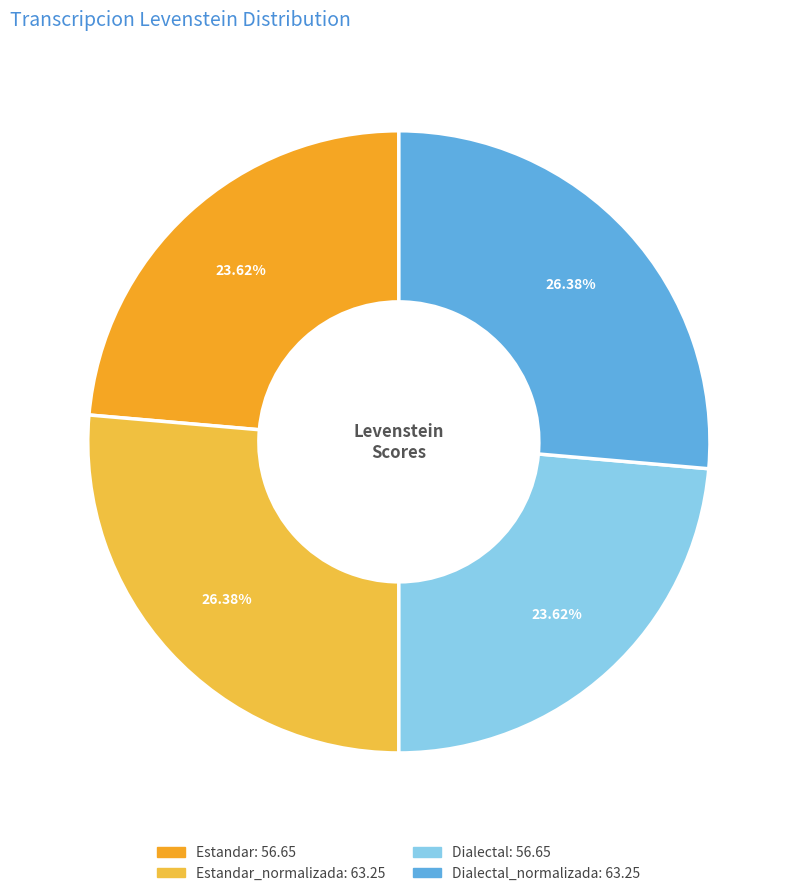

To the nearest percent, what is the difference between the largest and smallest slice percentages?

3%